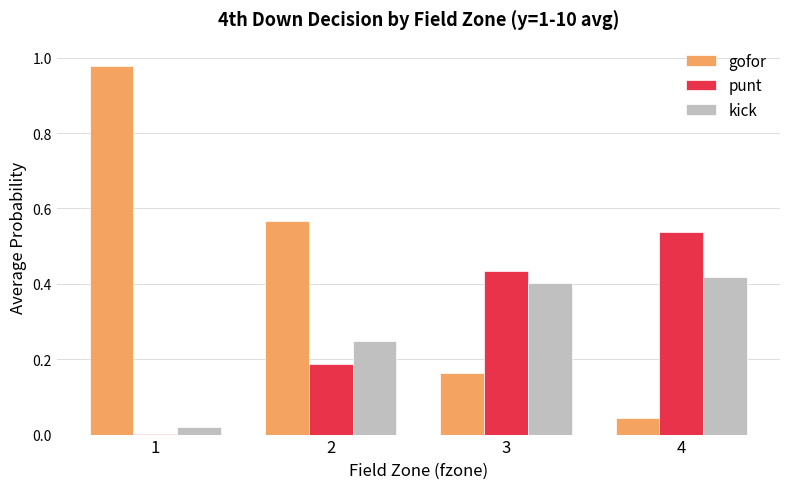

Is it true that punt equals 0.6 at 3?

False